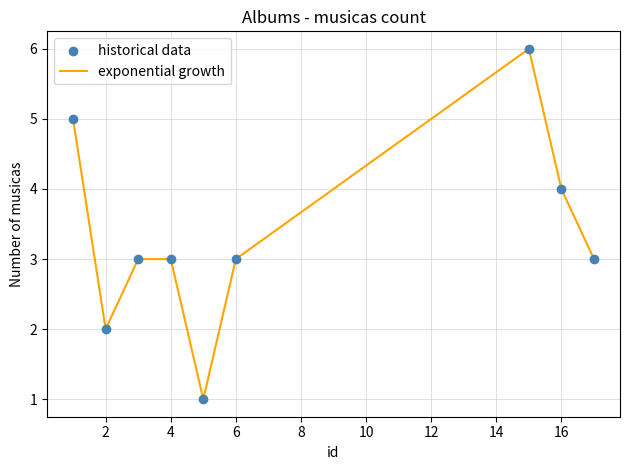

What is the maximum value shown in the chart?

6